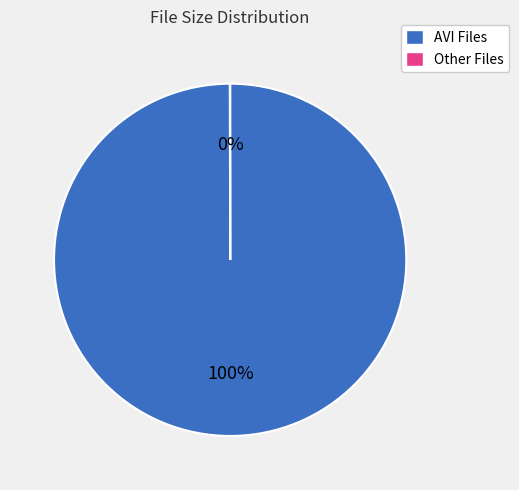

To the nearest percent, what is the difference between the largest and smallest slice percentages?

100%